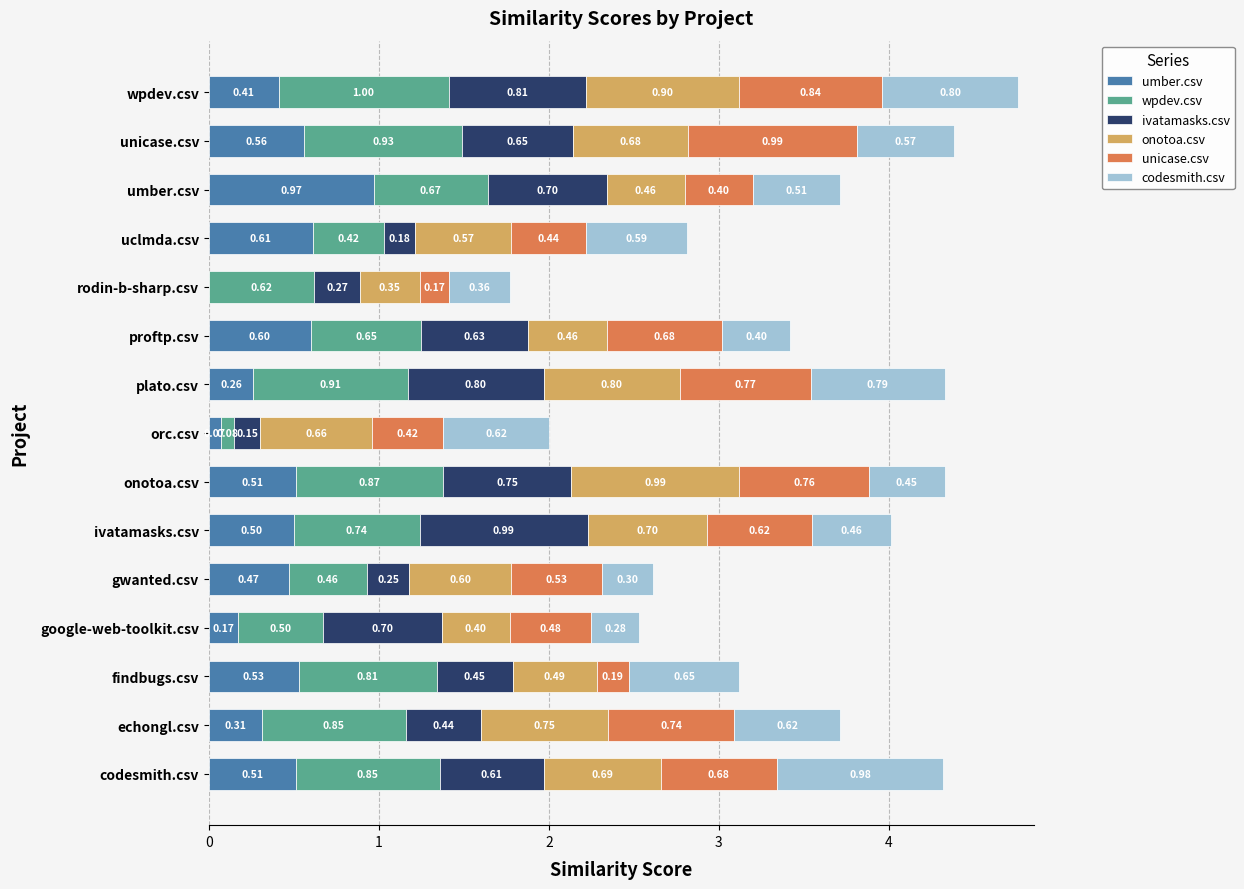

Which series changed the most between echongl.csv and umber.csv?

umber.csv